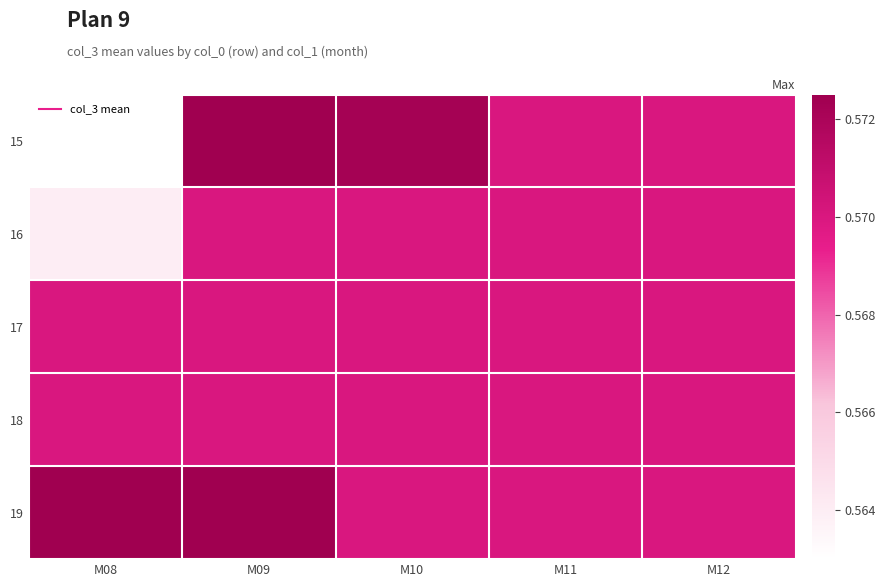

Rank the series at M08 from lowest to highest value.

15, 16, 17, 18, 19